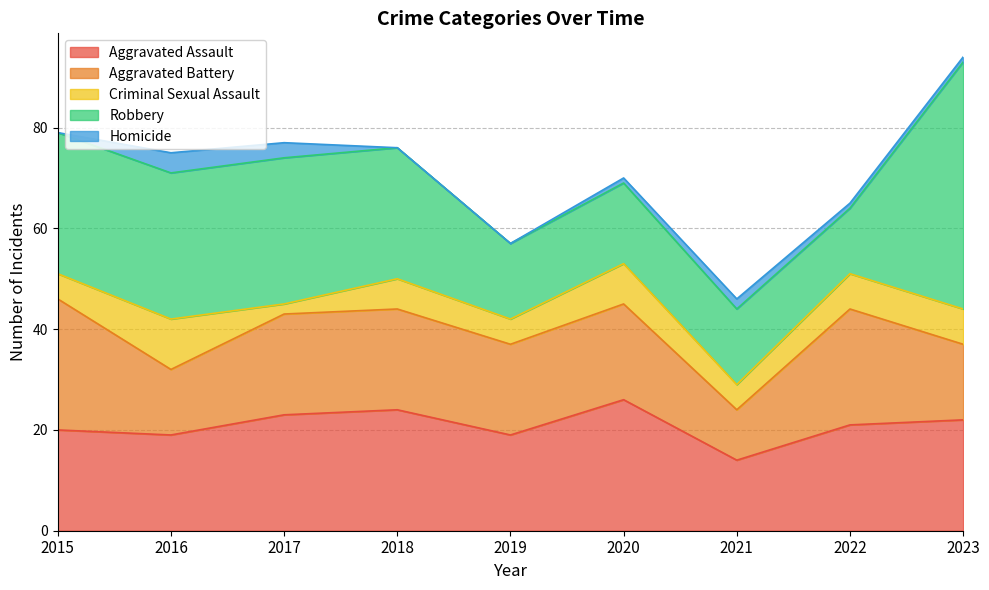

At which category is the sum across all series the highest?

2023